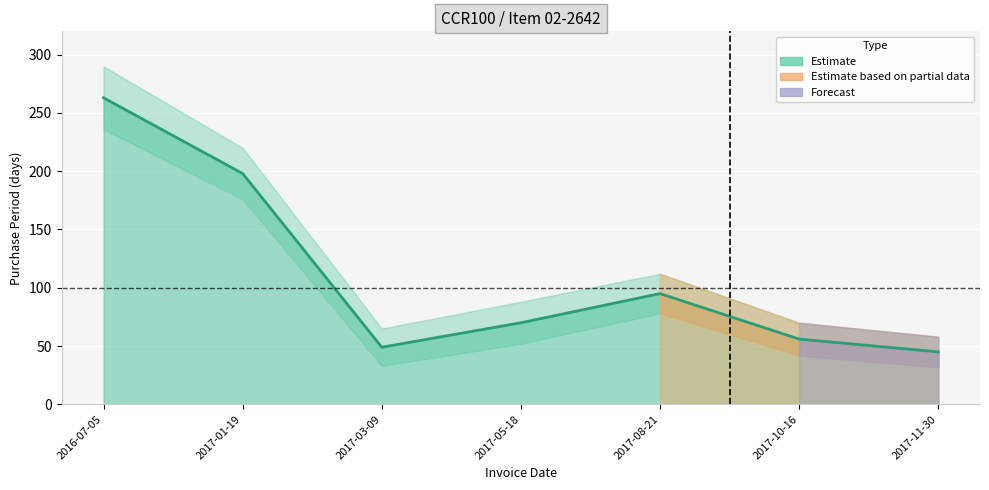

Reading left to right, transcribe all the data shown in this chart.

2016-07-05=263	2017-01-19=198	2017-03-09=49	2017-05-18=70	2017-08-21=95	2017-10-16=56	2017-11-30=45